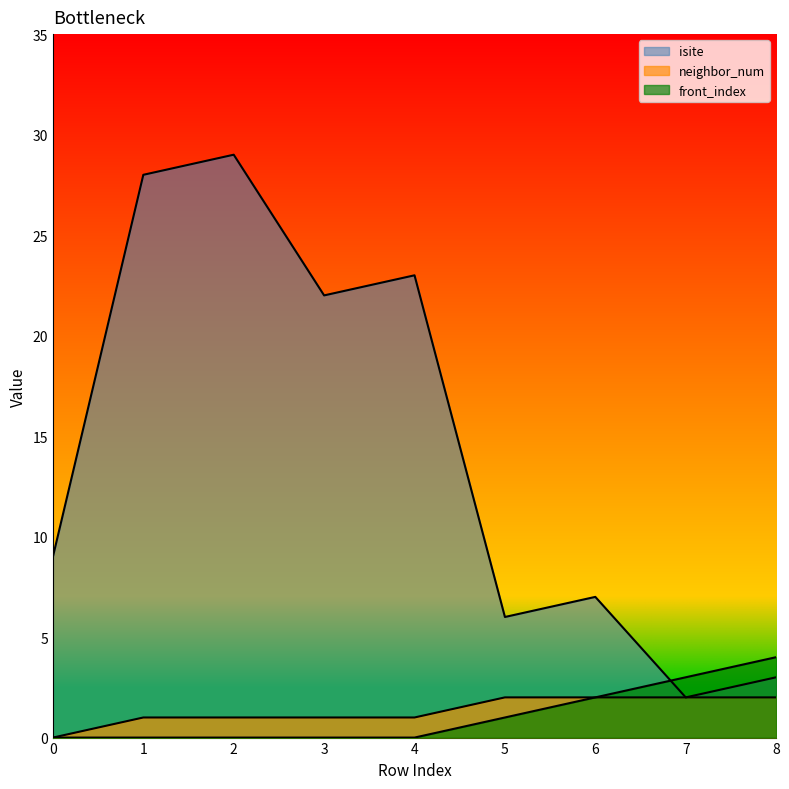

What is the spread (max minus min) of values at 4?

23